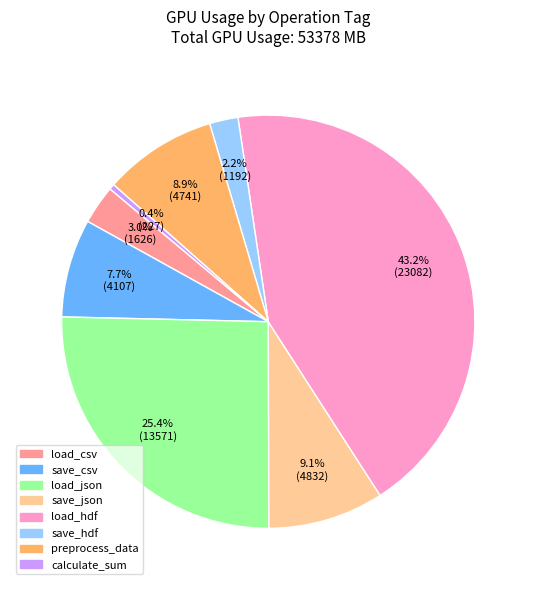

Is there a majority slice in this chart?

No